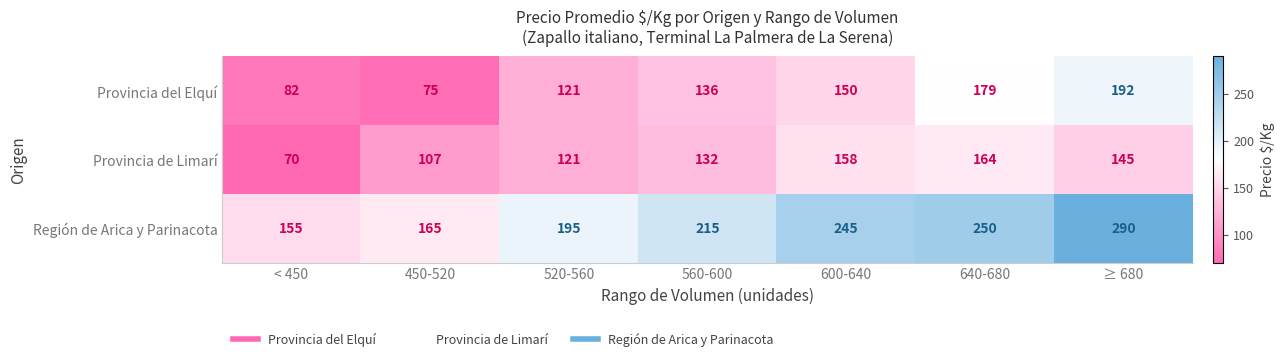

Is it true that Región de Arica y Parinacota equals 245 at 600-640?

True